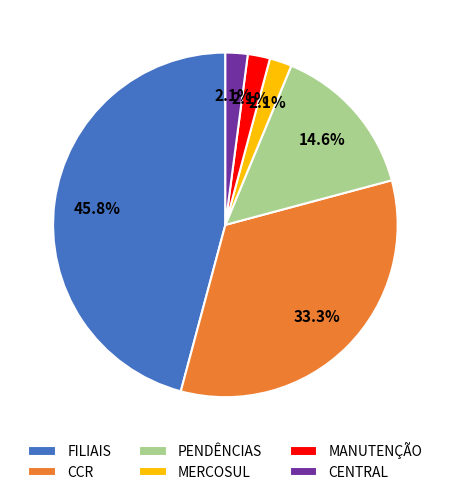

Approximately how many times larger is the value at CENTRAL compared to PENDÊNCIAS?

0.1